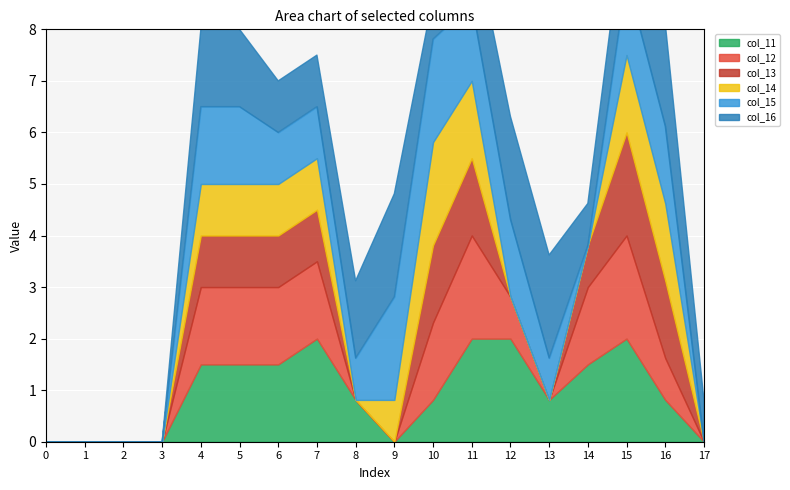

What is the sum of the col_11 values at 4 and 6?

3.0